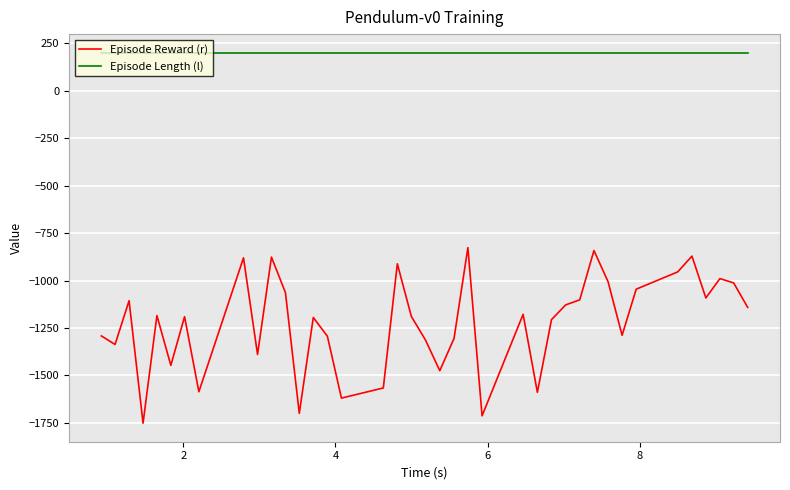

List the series in order of their peak value, lowest first.

Episode Reward (r), Episode Length (l)